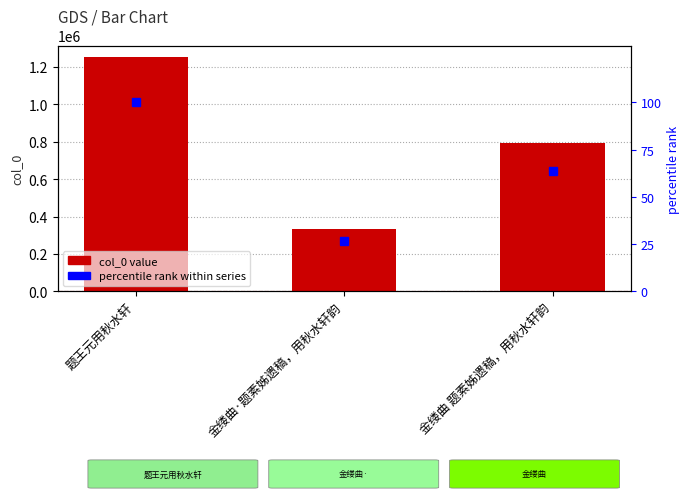

At which label is col_0 closest to 792088?

金缕曲 题素姊遗稿，用秋水轩韵